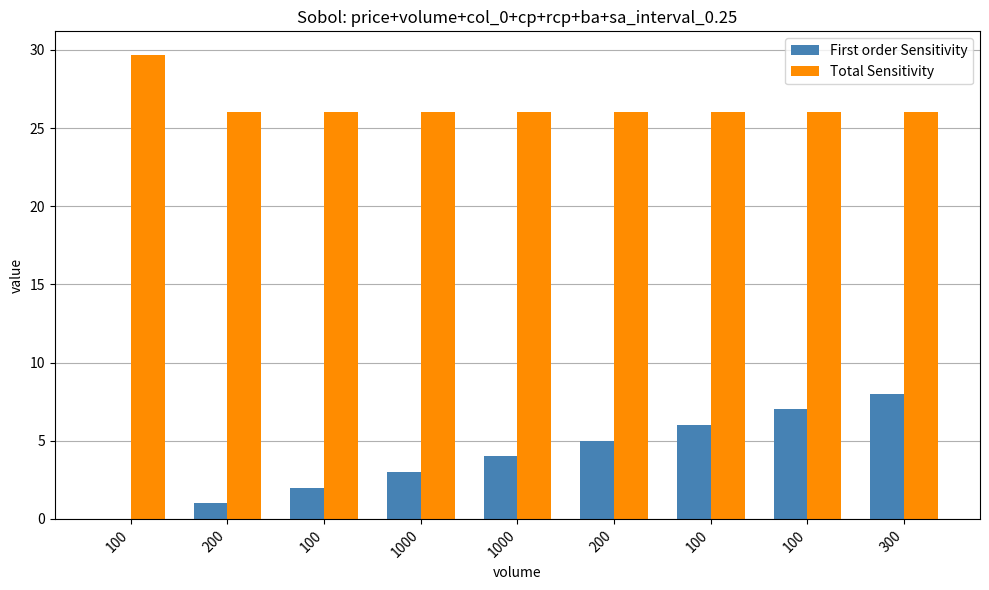

Between 1000 and 1000, which series saw the biggest shift?

First order Sensitivity